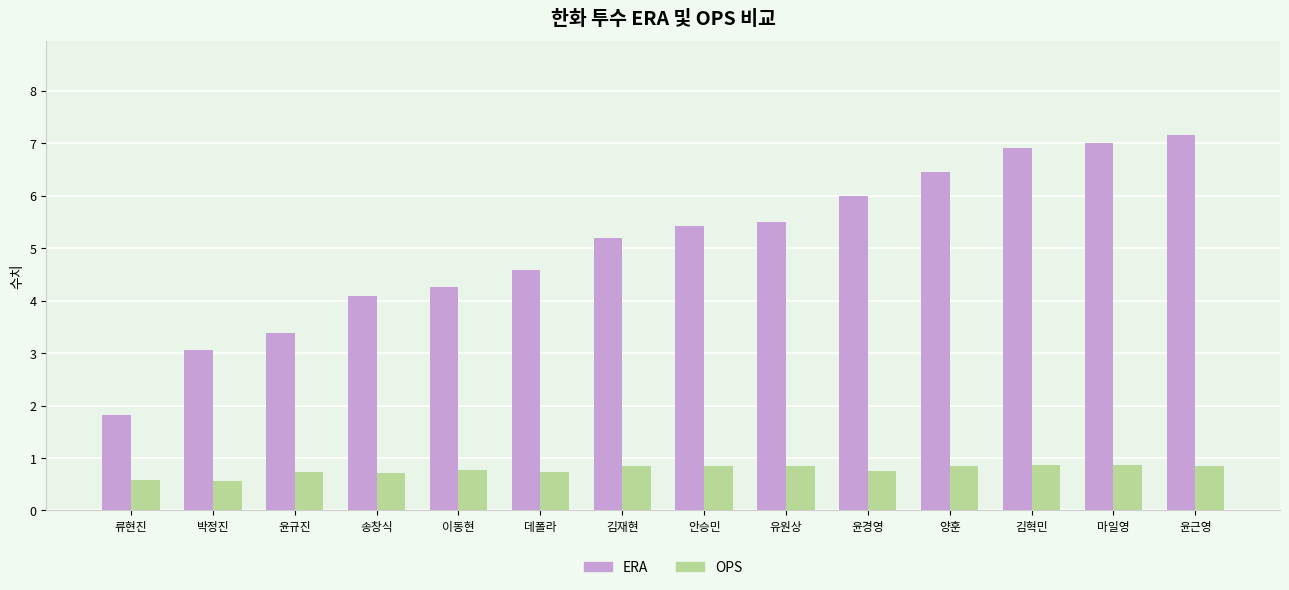

Does the chart contain any negative values?

No